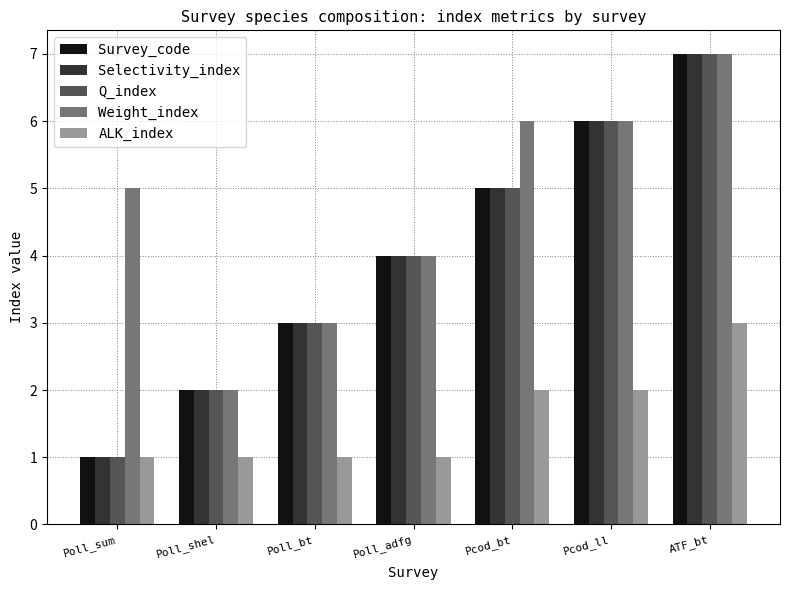

Read the Weight_index value at Poll_bt.

3